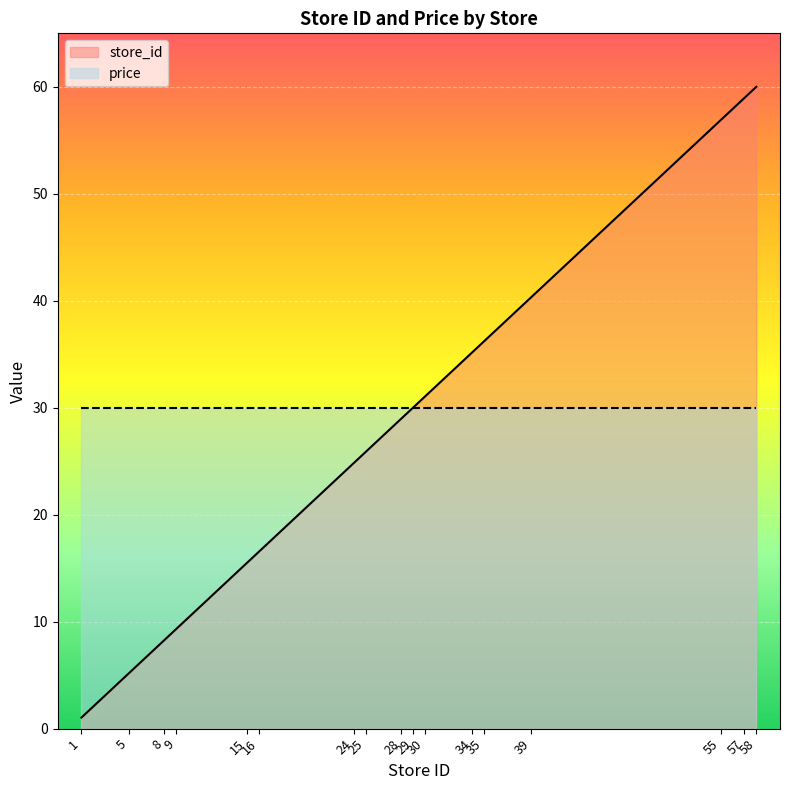

At which category does the chart reach its minimum across all series?

1